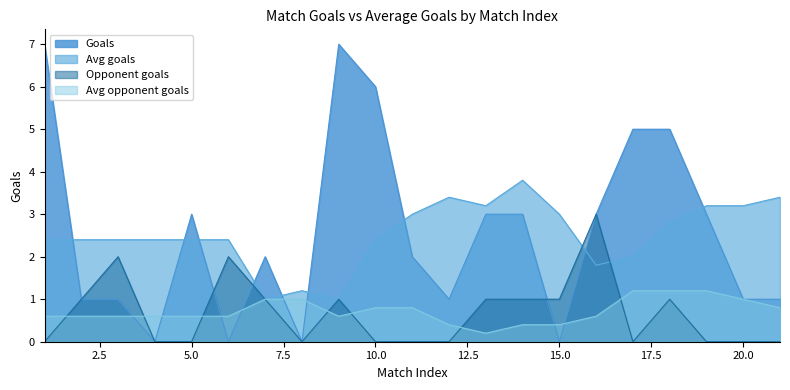

How many data points in Avg goals are less than 2?

4